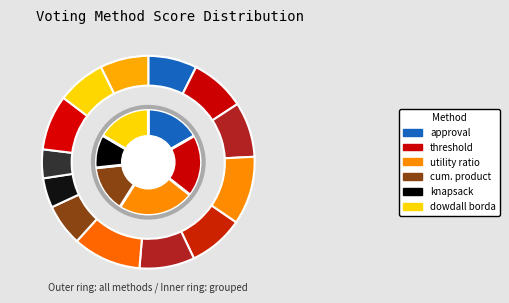

How many slices are in this pie chart?

13